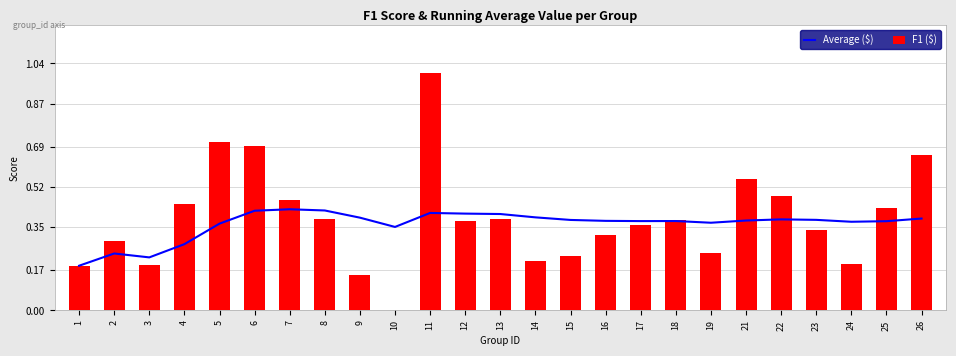

What is the sum of all Average ($) values?

9.1